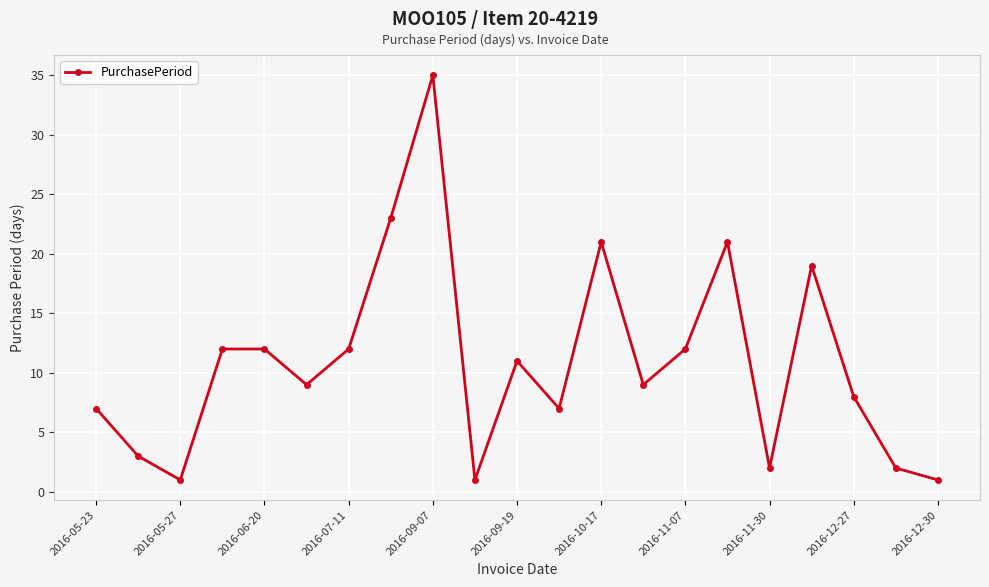

Reading left to right, extract all data points from this chart.

7	3	1	12	12	9	12	23	35	1	11	7	21	9	12	21	2	19	8	2	1